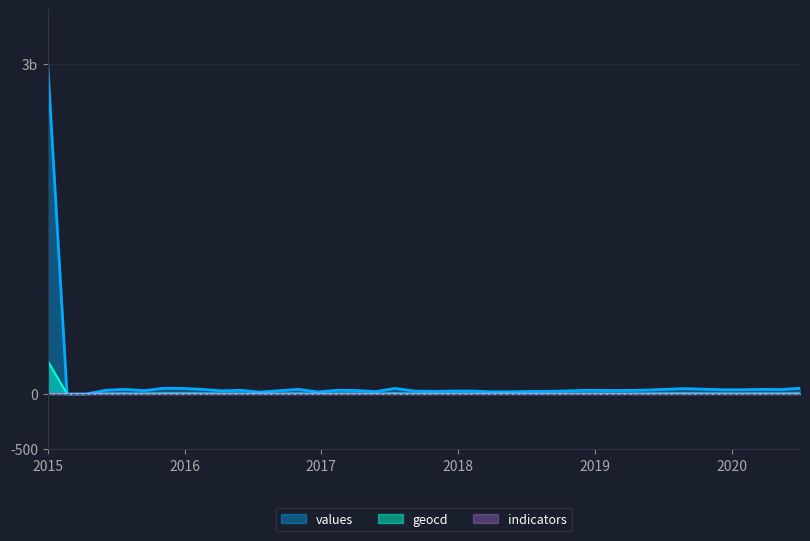

The value of values at 36 is 13.7. True or false?

False